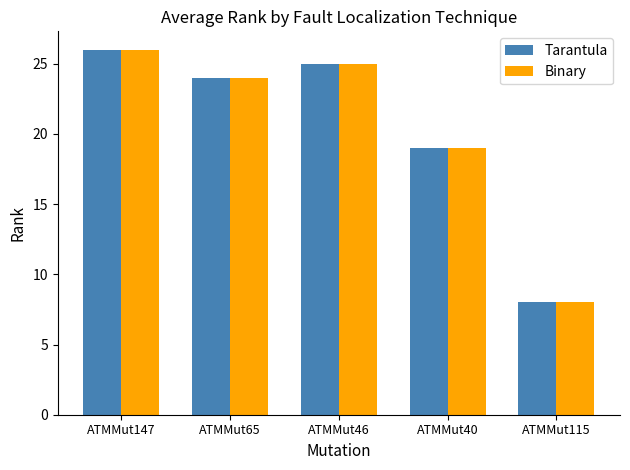

Rank the categories by Tarantula value from highest to lowest.

ATMMut147, ATMMut46, ATMMut65, ATMMut40, ATMMut115